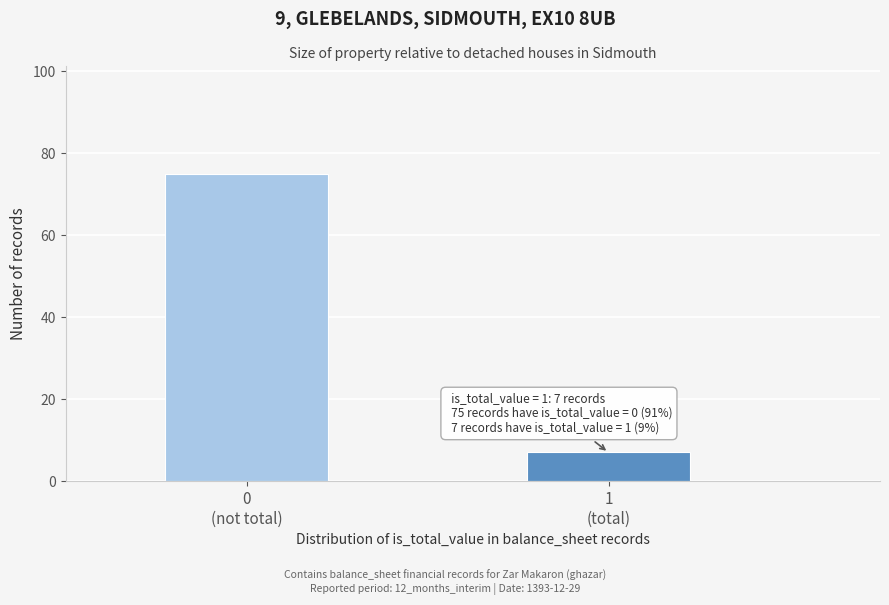

Reading left to right, extract all data points from this chart.

75	7